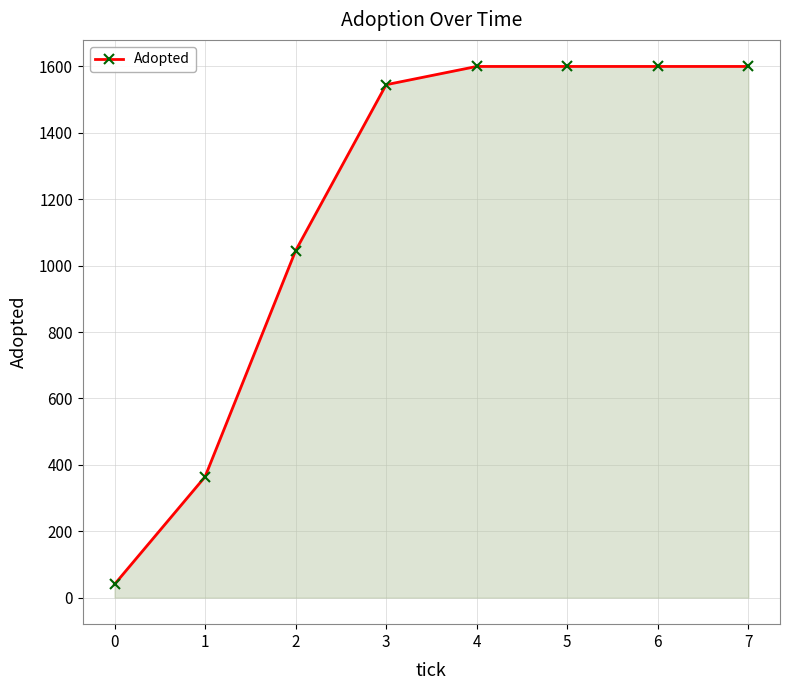

What is the difference between the second highest and second lowest values?

1236